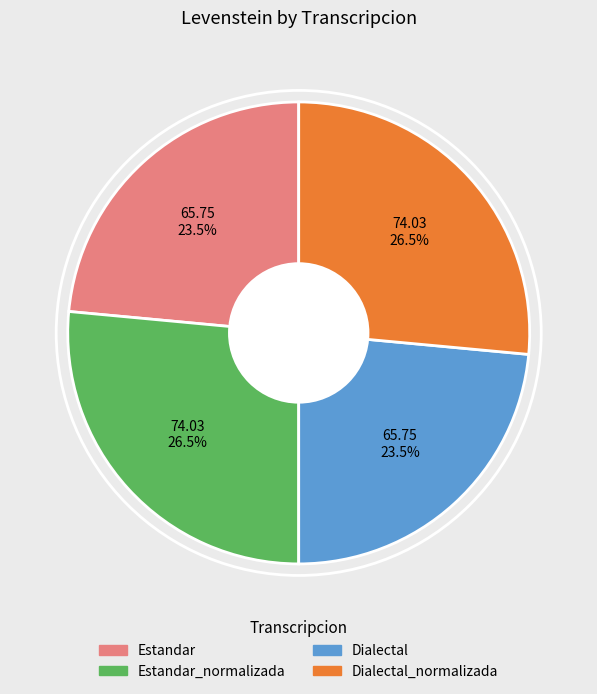

Count the number of slices in the pie.

4